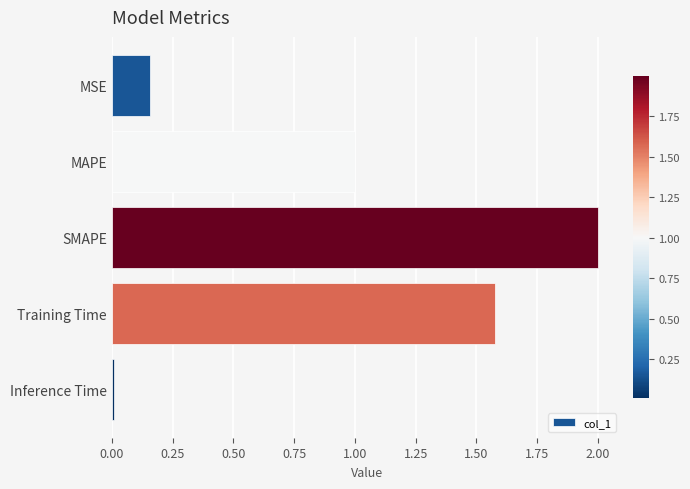

What is the label of the 2nd bar from the bottom?

Training Time